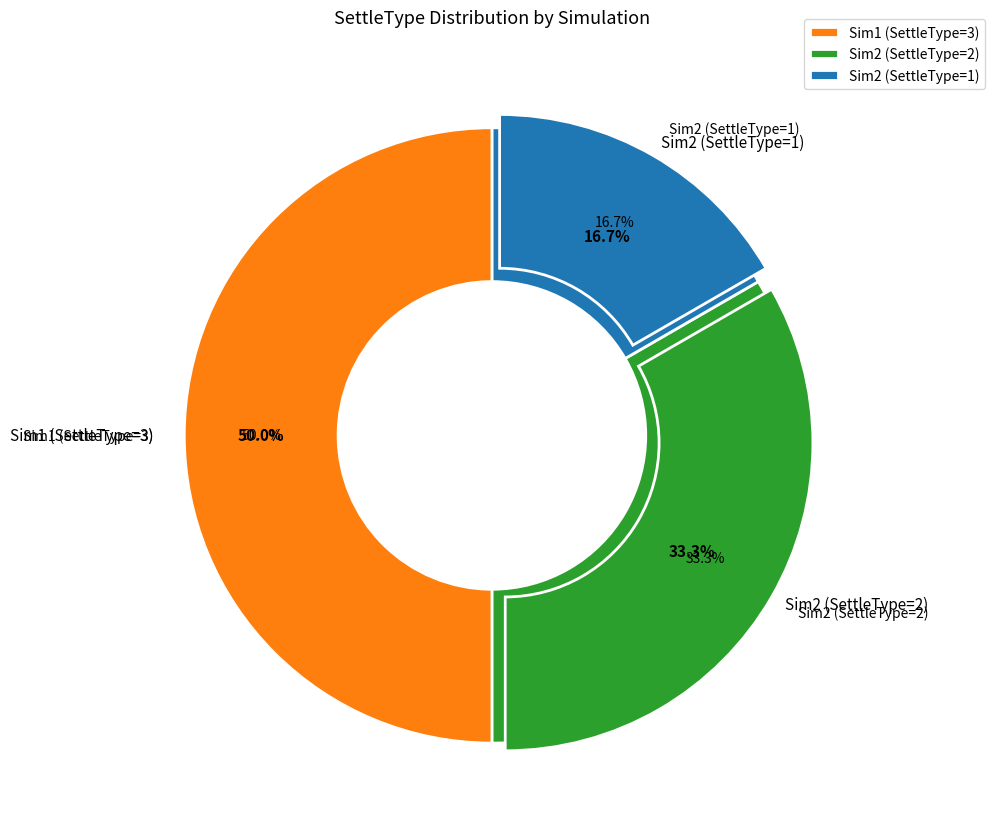

To the nearest percent, what is the combined percentage of 2 and 2?

50%